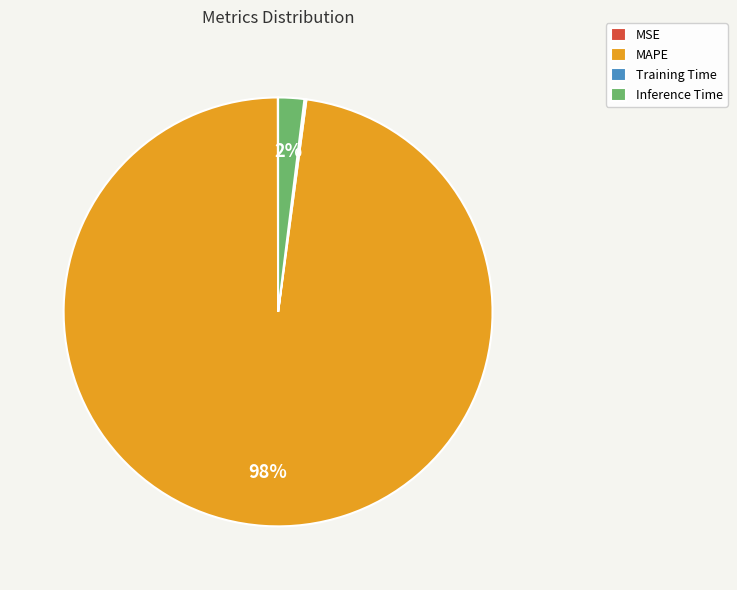

To the nearest percent, what is the difference between the largest and smallest slice percentages?

98%